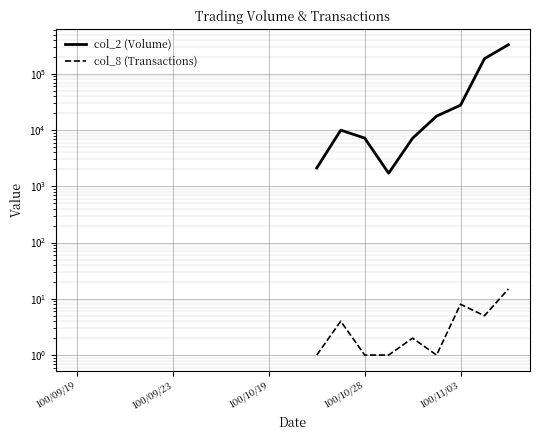

True or false: col_8 (Transactions) and col_2 (Volume) cross at least once.

False